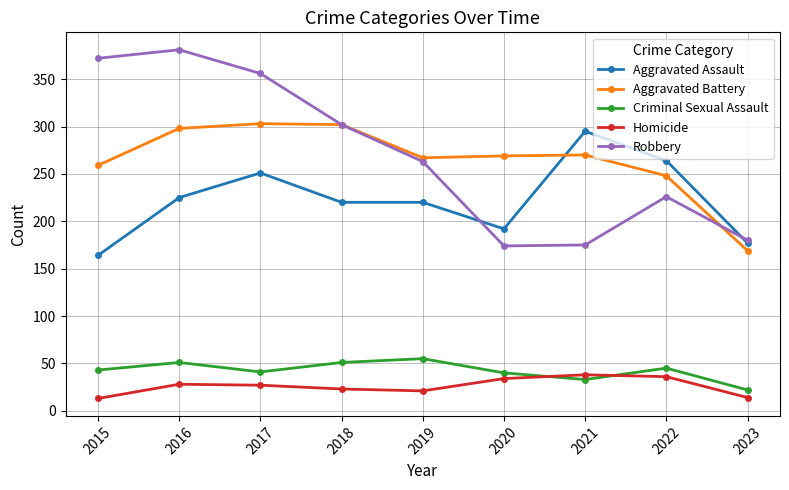

Which label corresponds to the largest value in the chart?

2016